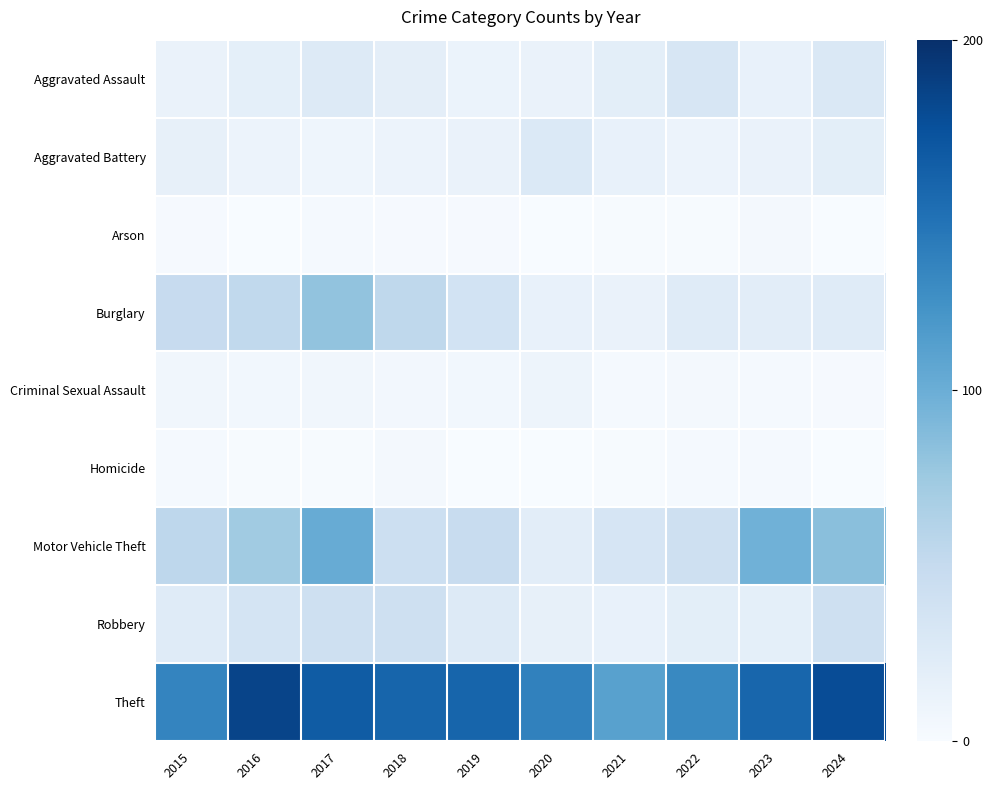

Reading right to left, list all the values displayed in this chart.

Aggravated Assault: 2024=29	2023=15	2022=32	2021=20	2020=13	2019=12	2018=19	2017=25	2016=18	2015=13
Aggravated Battery: 2024=20	2023=13	2022=11	2021=15	2020=28	2019=13	2018=11	2017=9	2016=11	2015=16
Arson: 2024=0	2023=4	2022=1	2021=1	2020=0	2019=2	2018=2	2017=3	2016=0	2015=2
Burglary: 2024=24	2023=21	2022=24	2021=13	2020=15	2019=37	2018=54	2017=81	2016=53	2015=49
Criminal Sexual Assault: 2024=2	2023=3	2022=4	2021=3	2020=10	2019=6	2018=5	2017=7	2016=6	2015=7
Homicide: 2024=0	2023=3	2022=3	2021=1	2020=0	2019=0	2018=4	2017=1	2016=1	2015=3
Motor Vehicle Theft: 2024=85	2023=97	2022=42	2021=33	2020=21	2019=47	2018=43	2017=102	2016=73	2015=55
Robbery: 2024=41	2023=18	2022=20	2021=15	2020=16	2019=26	2018=42	2017=42	2016=35	2015=24
Theft: 2024=178	2023=158	2022=132	2021=111	2020=137	2019=159	2018=159	2017=166	2016=184	2015=135